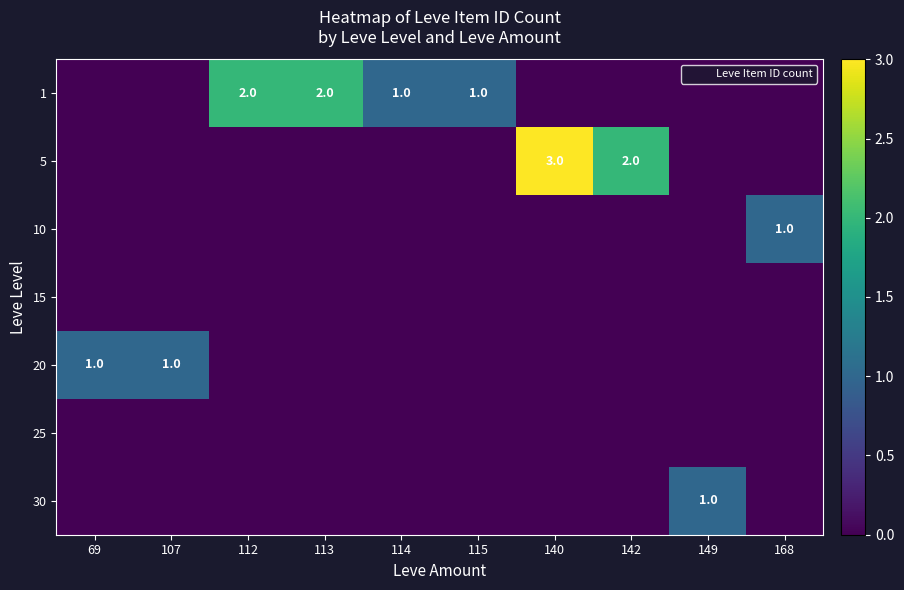

Which category has the lowest value in the 1 series?

69